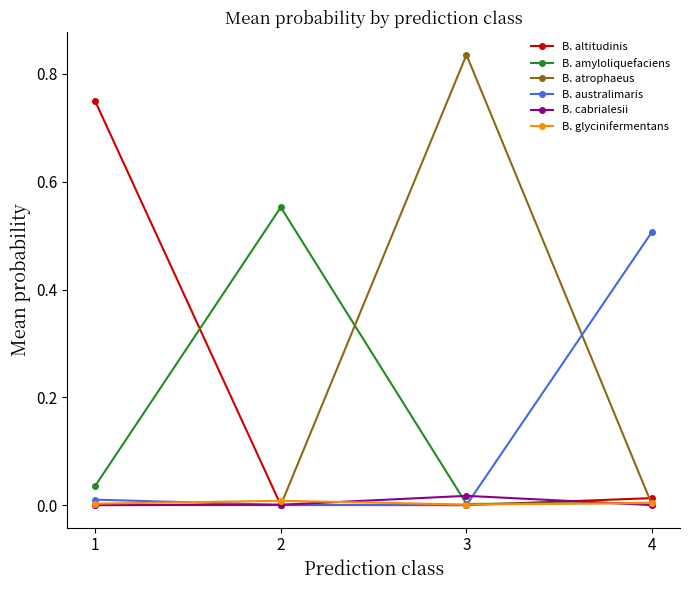

Between 1 and 4, which series saw the biggest shift?

B. altitudinis